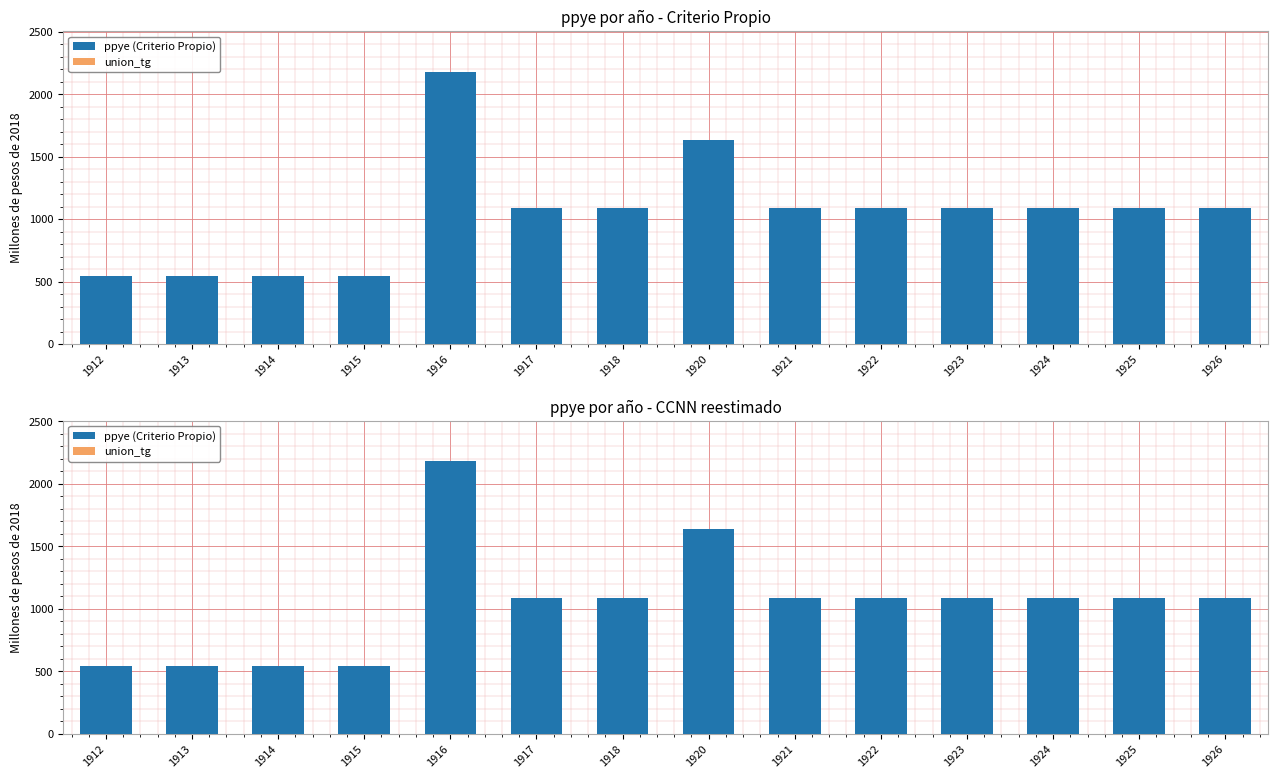

What is the value of the ppye (Criterio Propio) bar at the 9th from the left?

1089.9